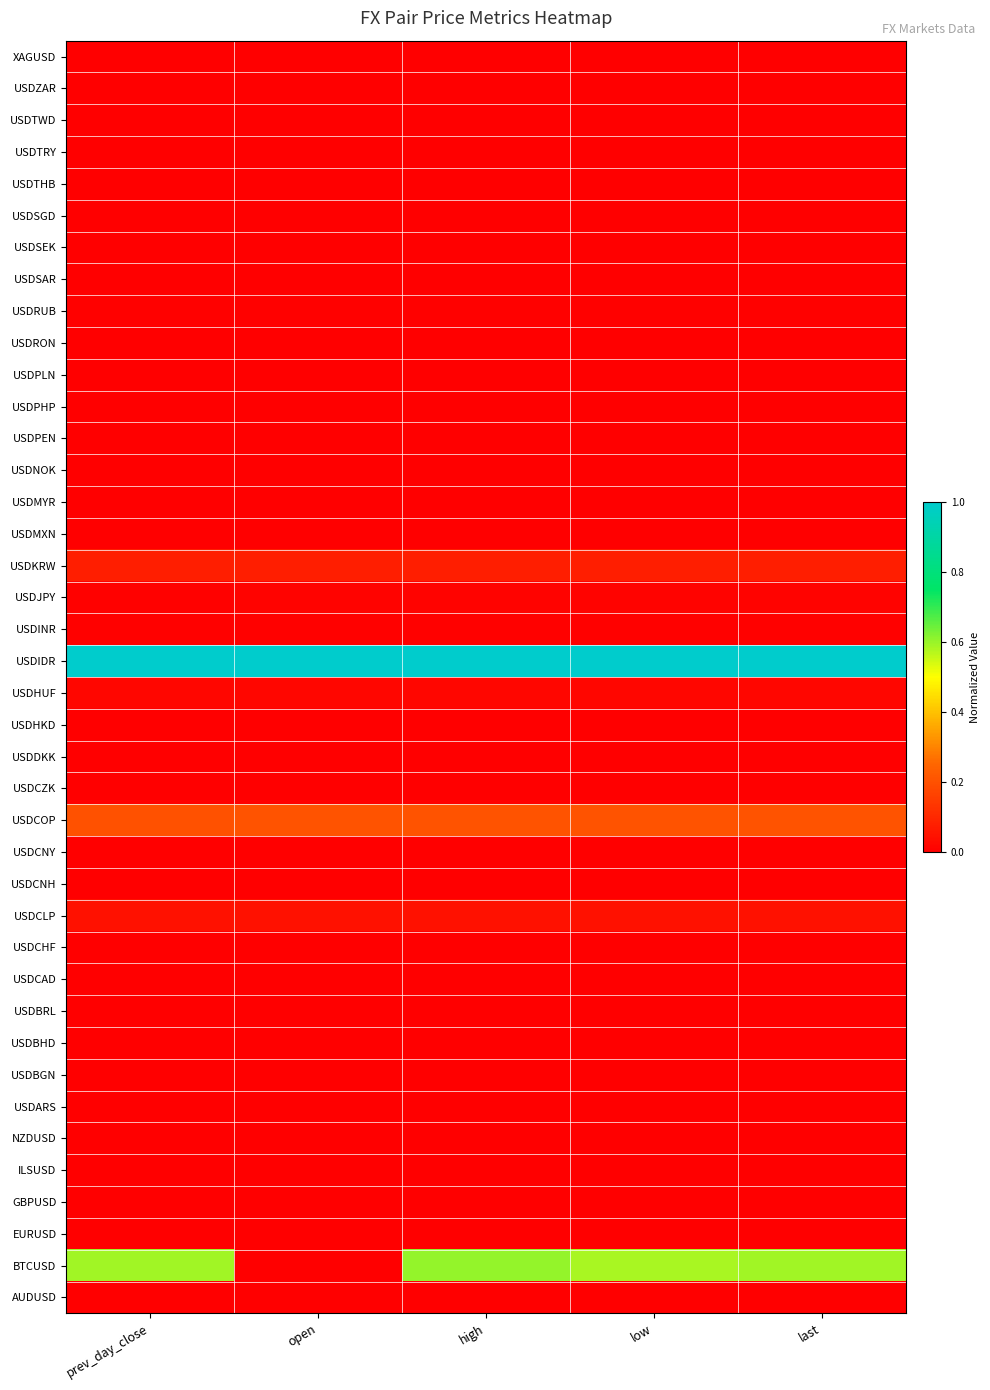

Rank the series at high from lowest to highest value.

XAGUSD, USDBHD, NZDUSD, AUDUSD, USDCHF, EURUSD, USDCAD, USDSGD, GBPUSD, USDBGN, USDPEN, ILSUSD, USDPLN, USDBRL, USDSAR, USDRON, USDMYR, USDTRY, USDDKK, USDCNH, USDCNY, USDHKD, USDNOK, USDSEK, USDZAR, USDMXN, USDCZK, USDARS, USDTWD, USDTHB, USDPHP, USDRUB, USDINR, USDJPY, USDHUF, USDCLP, USDKRW, USDCOP, BTCUSD, USDIDR